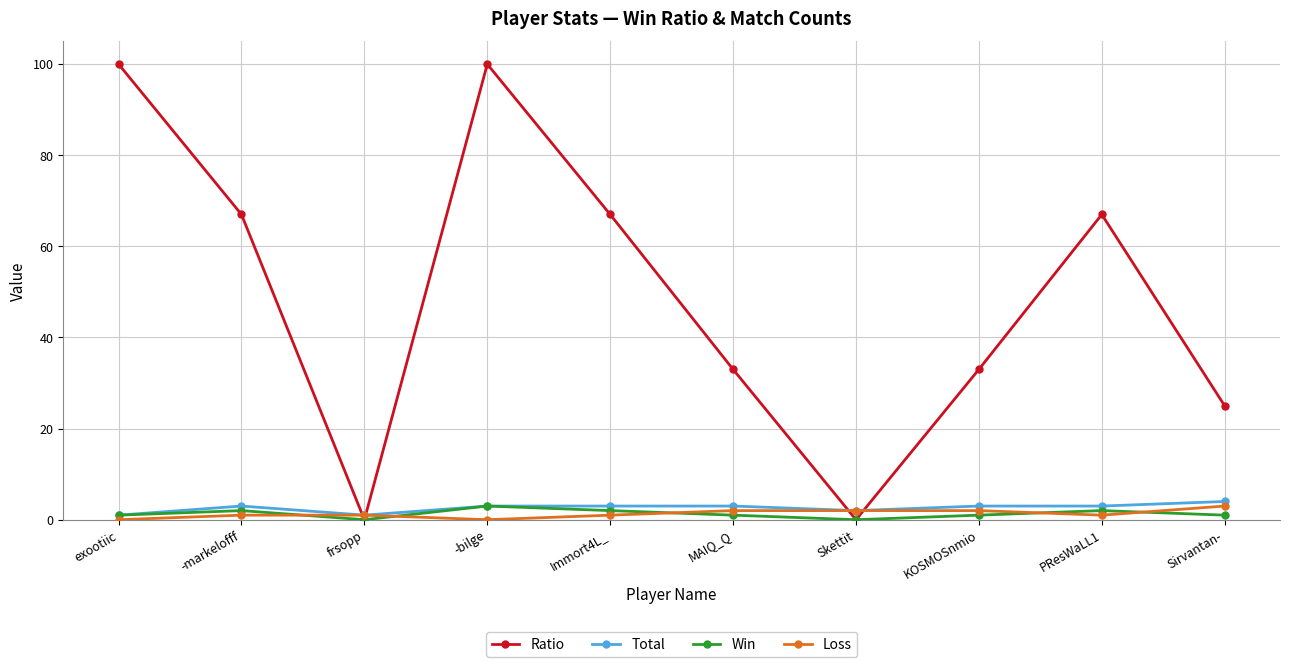

True or false: Ratio has a value of 36 at Sirvantan-.

False